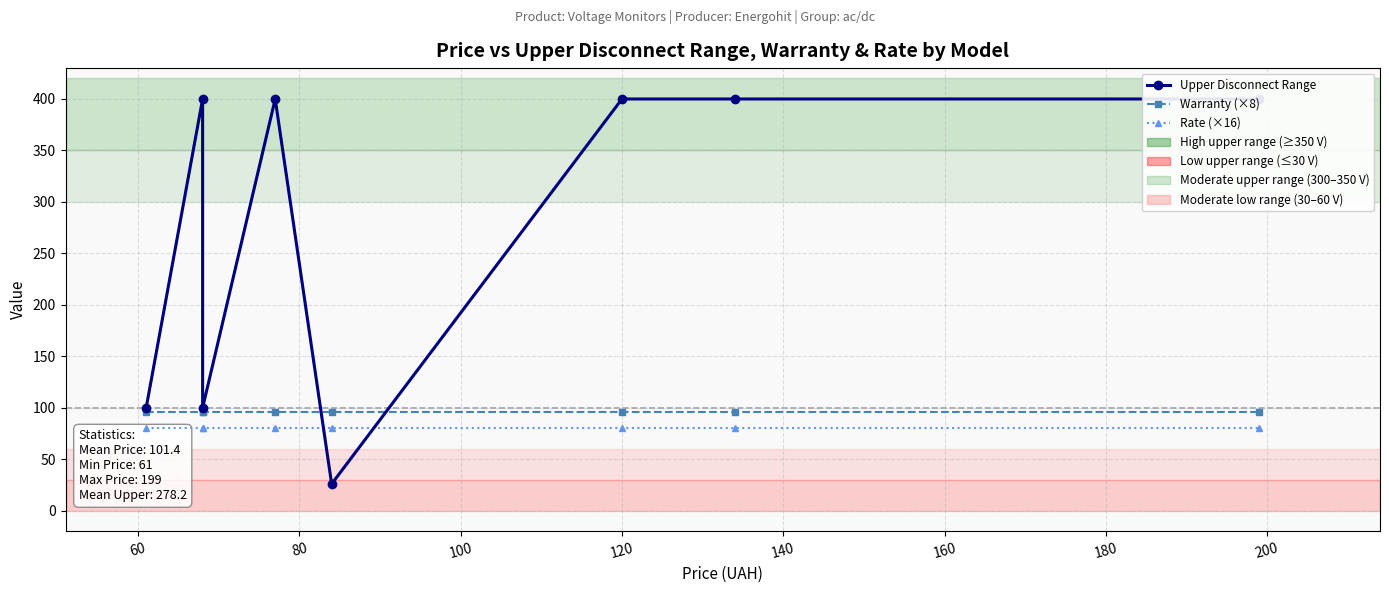

True or false: Warranty (×8) has more than 2 interior local peaks.

False